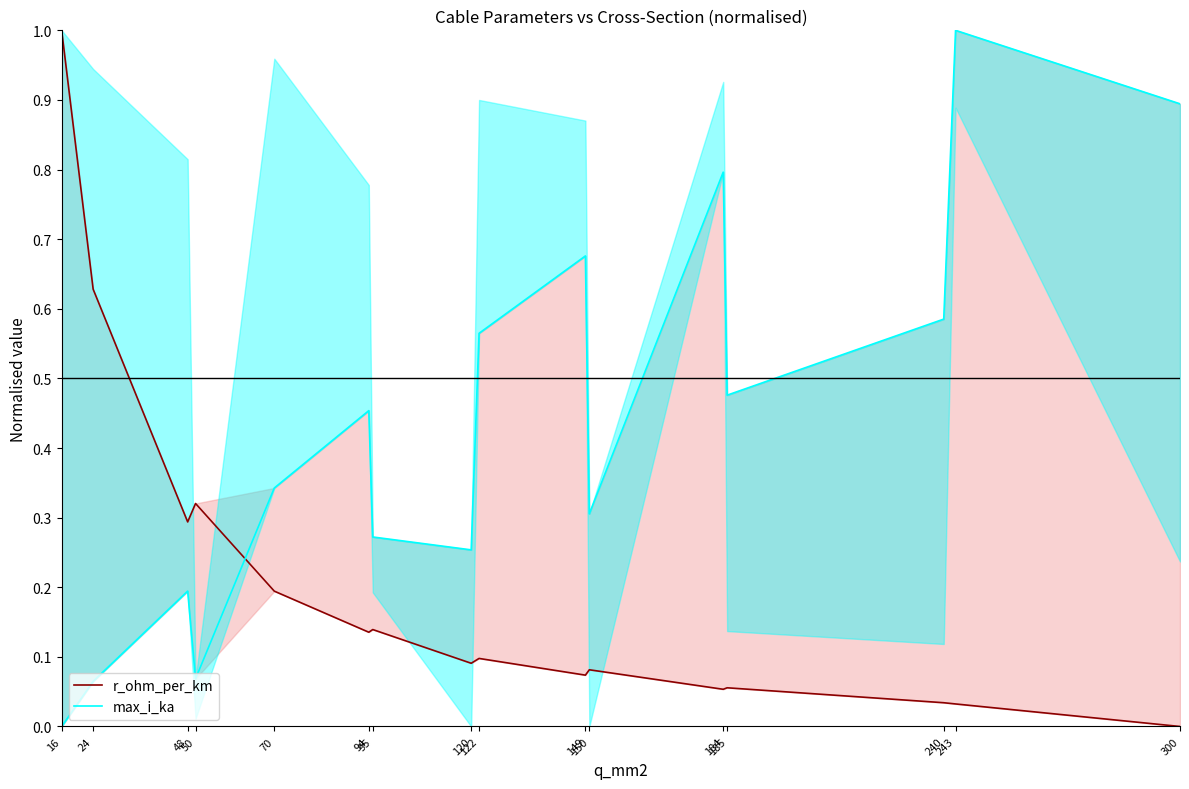

List the labels in order of max_i_ka value, largest first.

243, 300, 184, 149, 240, 122, 185, 94, 70, 150, 95, 120, 48, 50, 24, 16